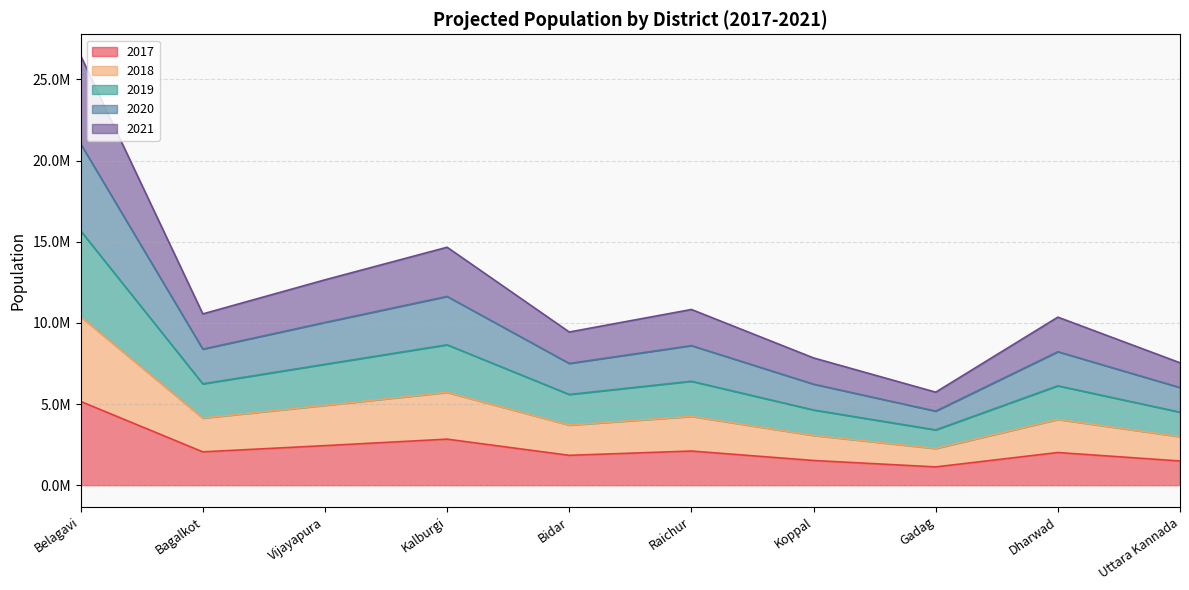

What position from the right is Raichur?

5